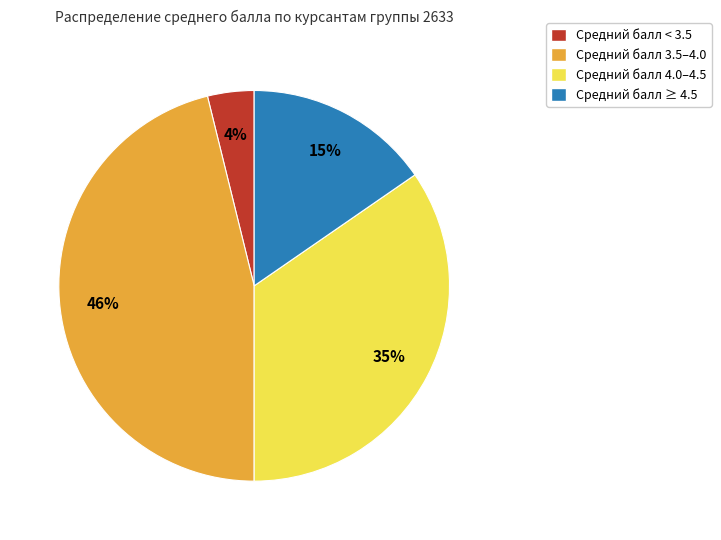

To the nearest percent, what portion does Средний балл < 3.5 represent?

4%